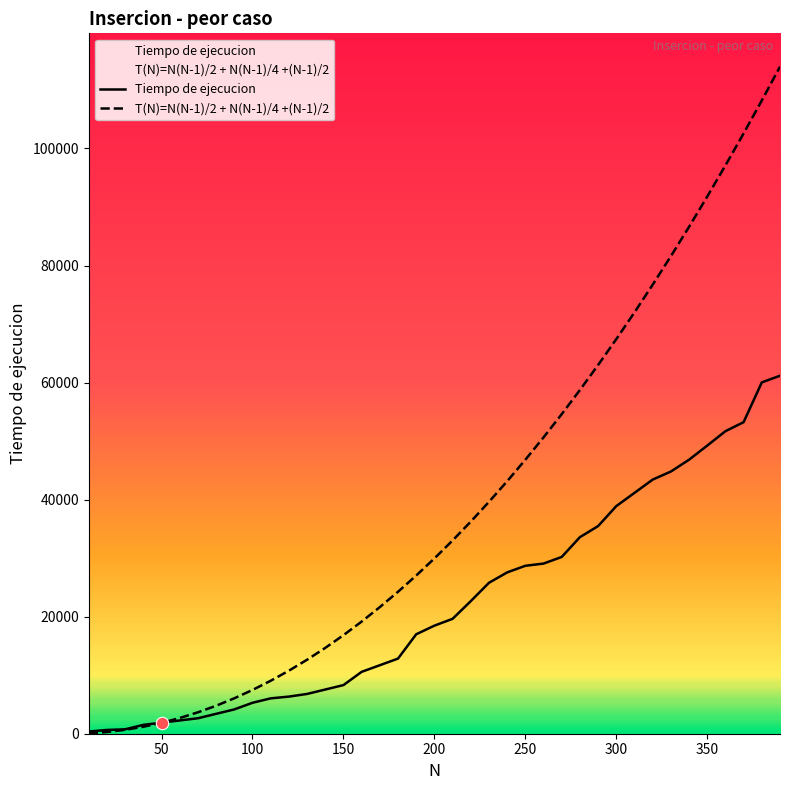

Which series contains the highest Y value?

T(N)=N(N-1)/2 + N(N-1)/4 +(N-1)/2